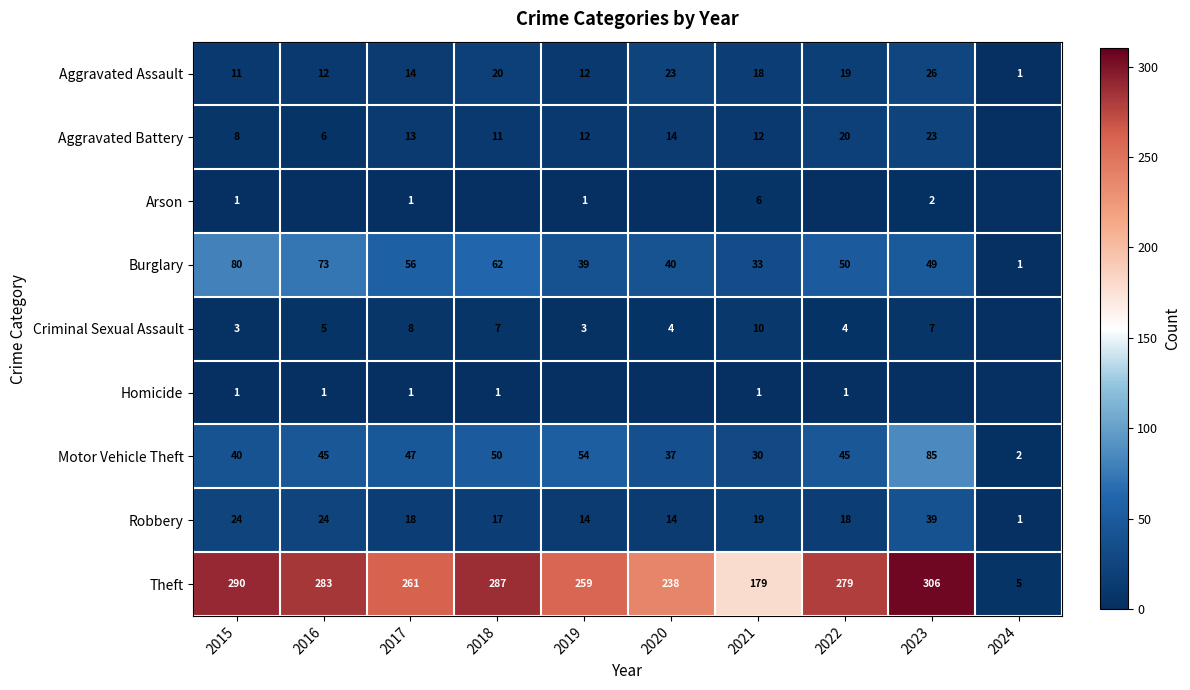

Rank the categories by Theft value from highest to lowest.

2023, 2015, 2018, 2016, 2022, 2017, 2019, 2020, 2021, 2024